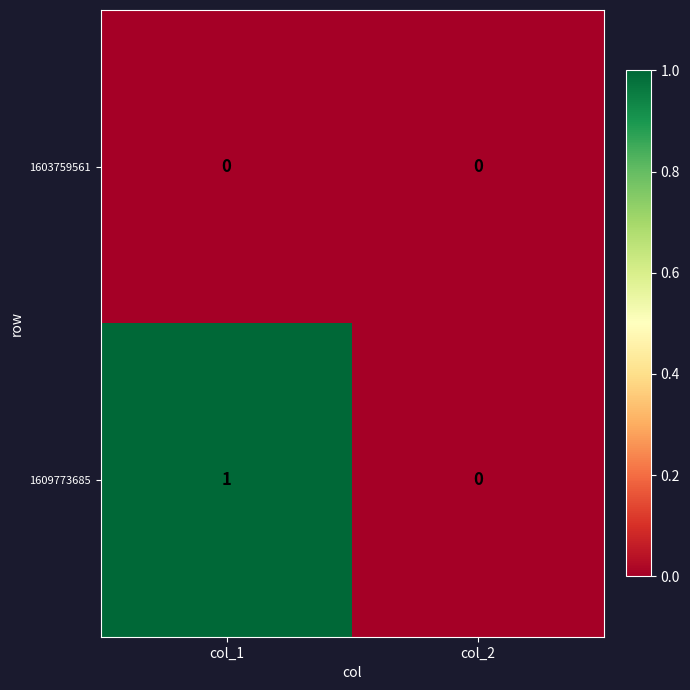

Which category has the highest value across all series?

col_1